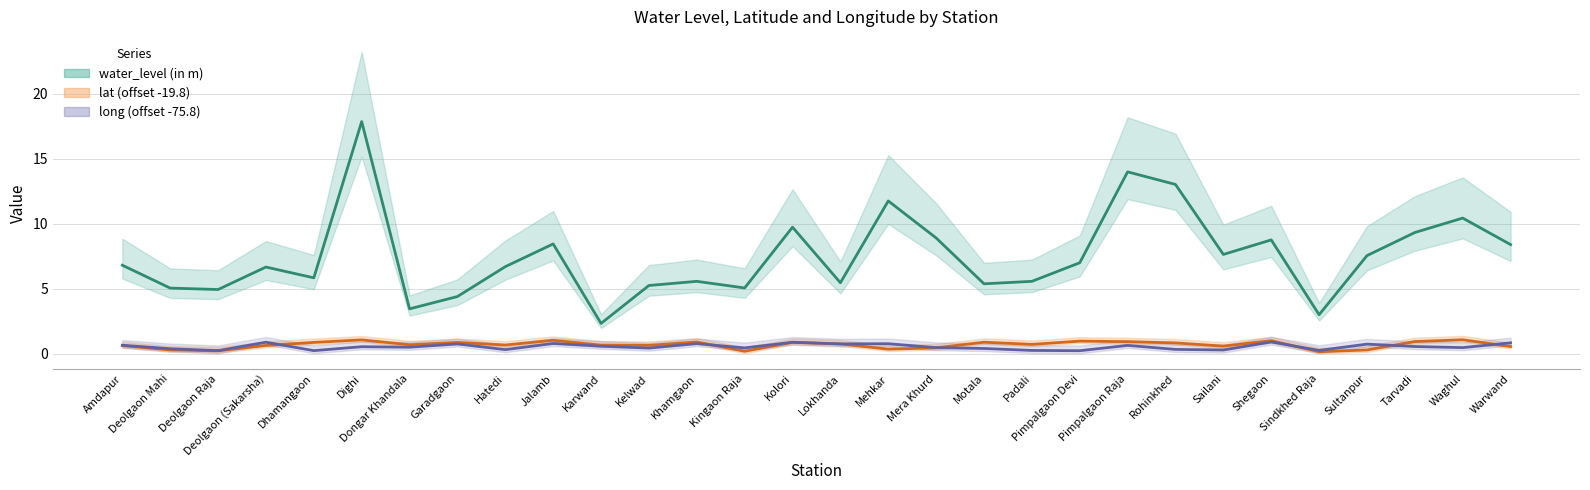

True or false: water_level (in m) and lat intersect in this chart.

False